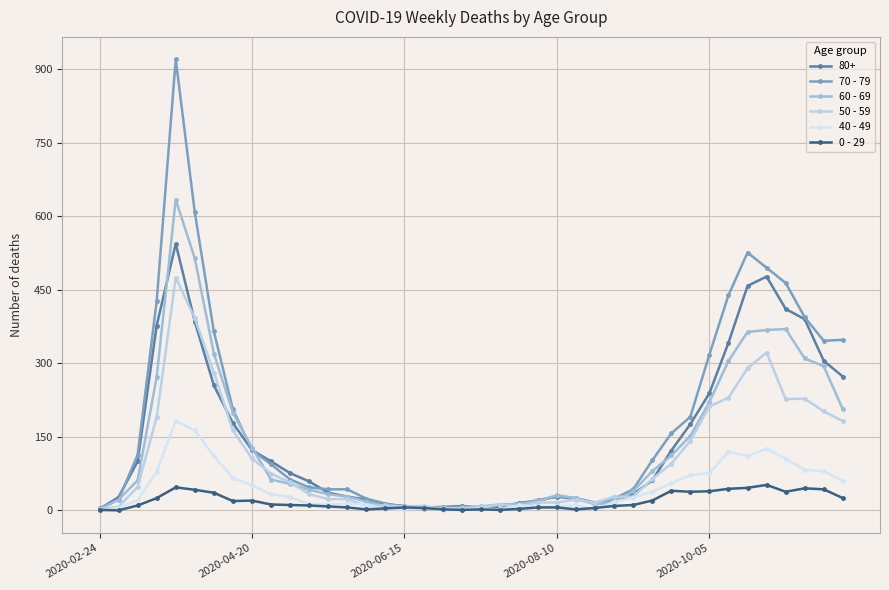

Is this an area chart (filled region under the line)?

No